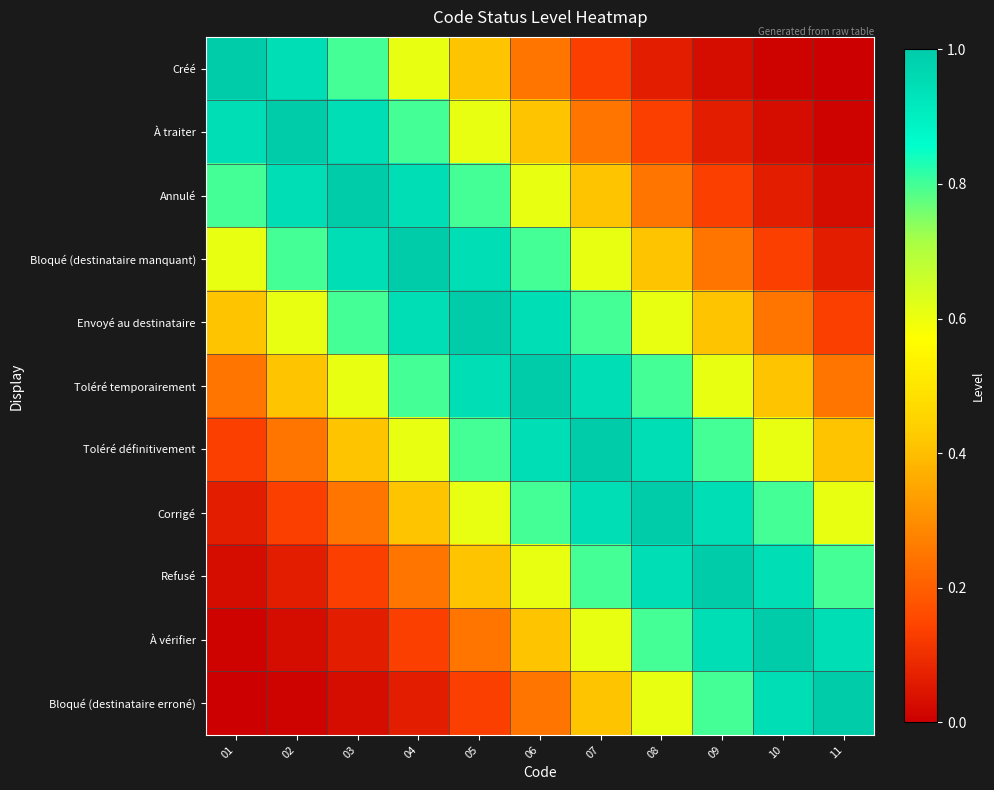

Reading left to right, what are all the values shown in this chart?

Créé: 01=1.0	02=0.9	03=0.8	04=0.6	05=0.4	06=0.2	07=0.1	08=0.1	09=0.0	10=0.0	11=0.0
À traiter: 01=0.9	02=1.0	03=0.9	04=0.8	05=0.6	06=0.4	07=0.2	08=0.1	09=0.1	10=0.0	11=0.0
Annulé: 01=0.8	02=0.9	03=1.0	04=0.9	05=0.8	06=0.6	07=0.4	08=0.2	09=0.1	10=0.1	11=0.0
Bloqué (destinataire manquant): 01=0.6	02=0.8	03=0.9	04=1.0	05=0.9	06=0.8	07=0.6	08=0.4	09=0.2	10=0.1	11=0.1
Envoyé au destinataire: 01=0.4	02=0.6	03=0.8	04=0.9	05=1.0	06=0.9	07=0.8	08=0.6	09=0.4	10=0.2	11=0.1
Toléré temporairement: 01=0.2	02=0.4	03=0.6	04=0.8	05=0.9	06=1.0	07=0.9	08=0.8	09=0.6	10=0.4	11=0.2
Toléré définitivement: 01=0.1	02=0.2	03=0.4	04=0.6	05=0.8	06=0.9	07=1.0	08=0.9	09=0.8	10=0.6	11=0.4
Corrigé: 01=0.1	02=0.1	03=0.2	04=0.4	05=0.6	06=0.8	07=0.9	08=1.0	09=0.9	10=0.8	11=0.6
Refusé: 01=0.0	02=0.1	03=0.1	04=0.2	05=0.4	06=0.6	07=0.8	08=0.9	09=1.0	10=0.9	11=0.8
À vérifier: 01=0.0	02=0.0	03=0.1	04=0.1	05=0.2	06=0.4	07=0.6	08=0.8	09=0.9	10=1.0	11=0.9
Bloqué (destinataire erroné): 01=0.0	02=0.0	03=0.0	04=0.1	05=0.1	06=0.2	07=0.4	08=0.6	09=0.8	10=0.9	11=1.0